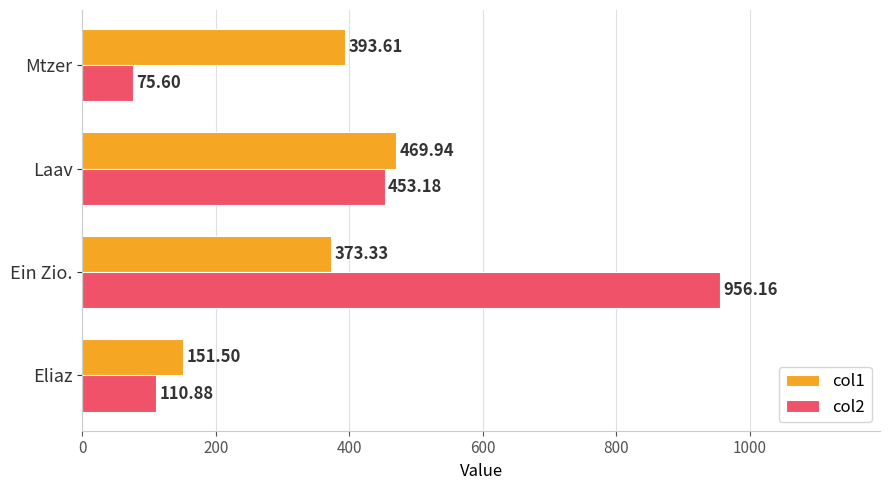

At which label is col1 closest to 310?

Ein Zio.